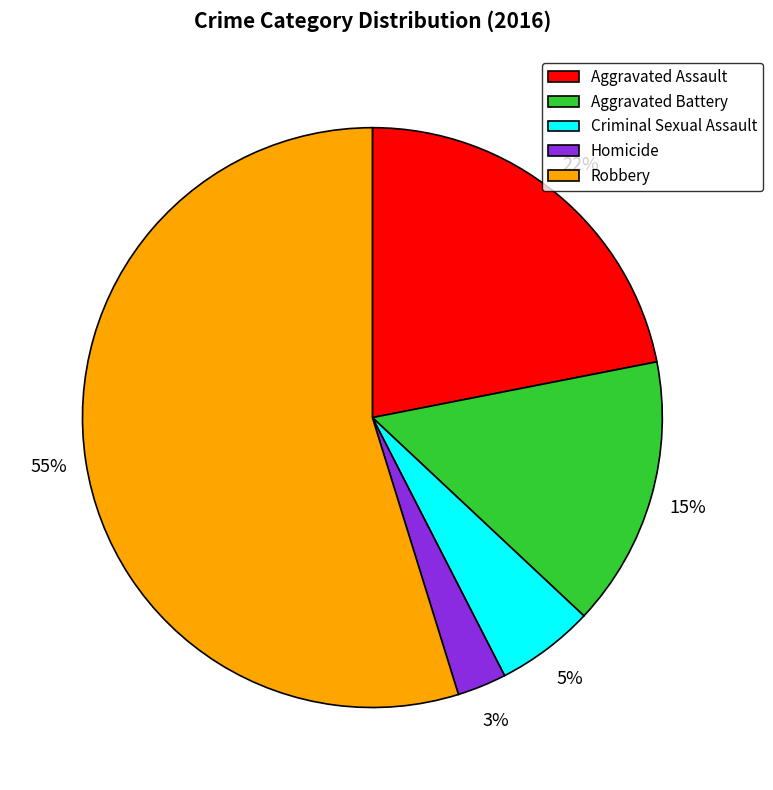

Does Homicide represent more than half of the total?

No